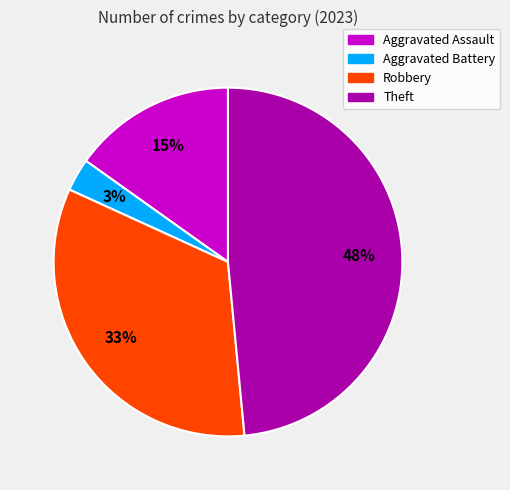

To the nearest percent, what is the difference between the largest and smallest slice percentages?

45%